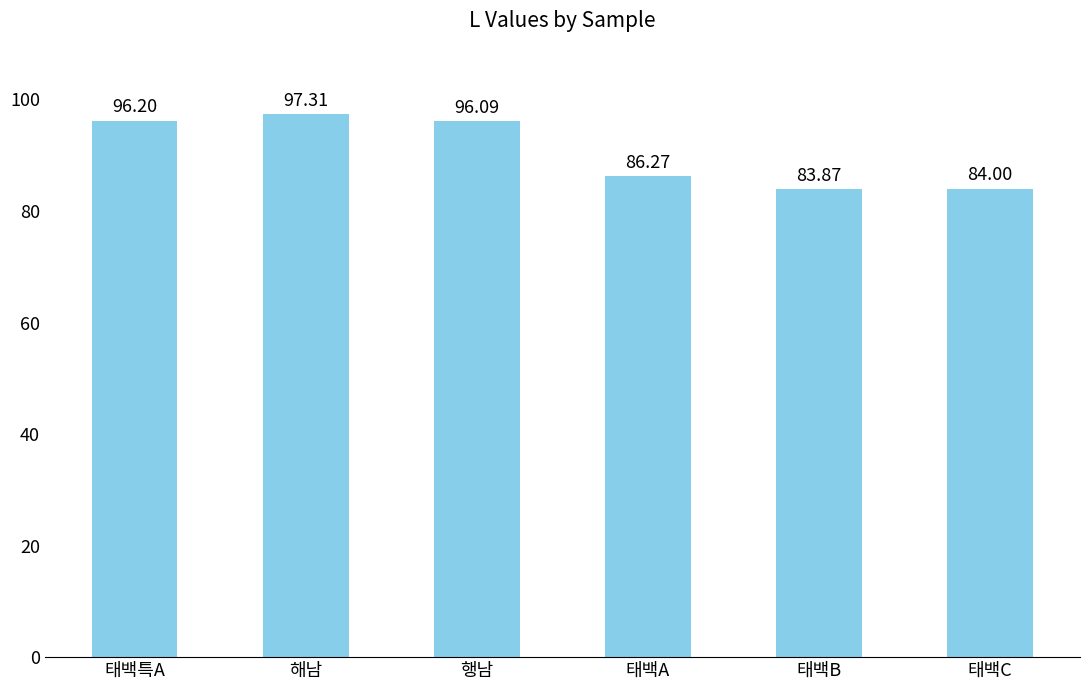

What is the difference between the second highest and second lowest values?

12.2